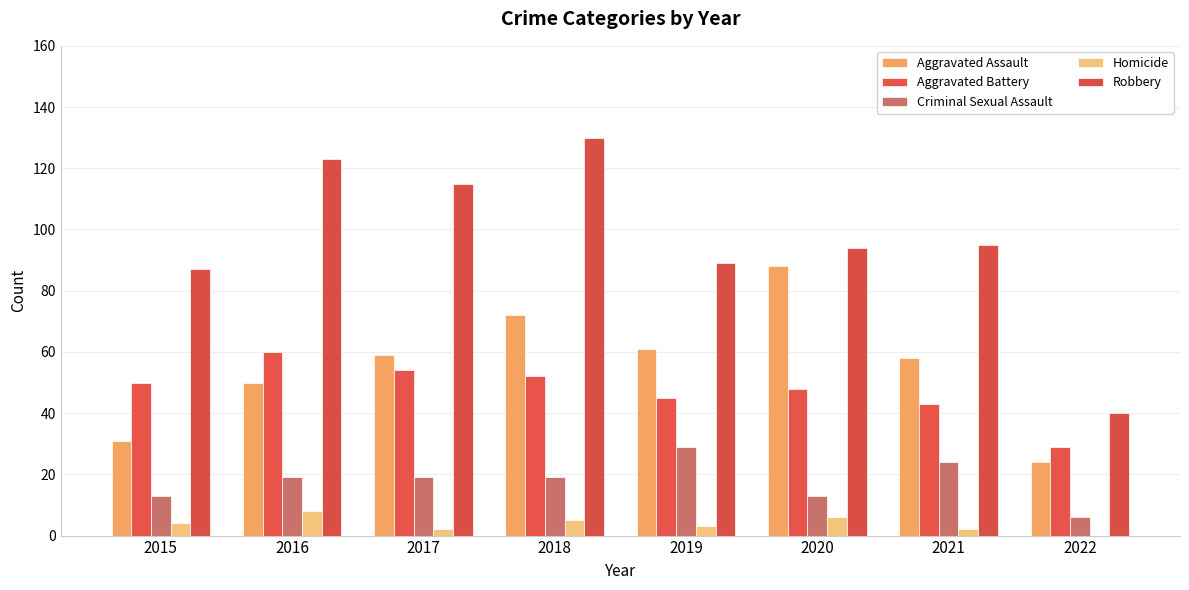

What is the sum of all Robbery values?

773